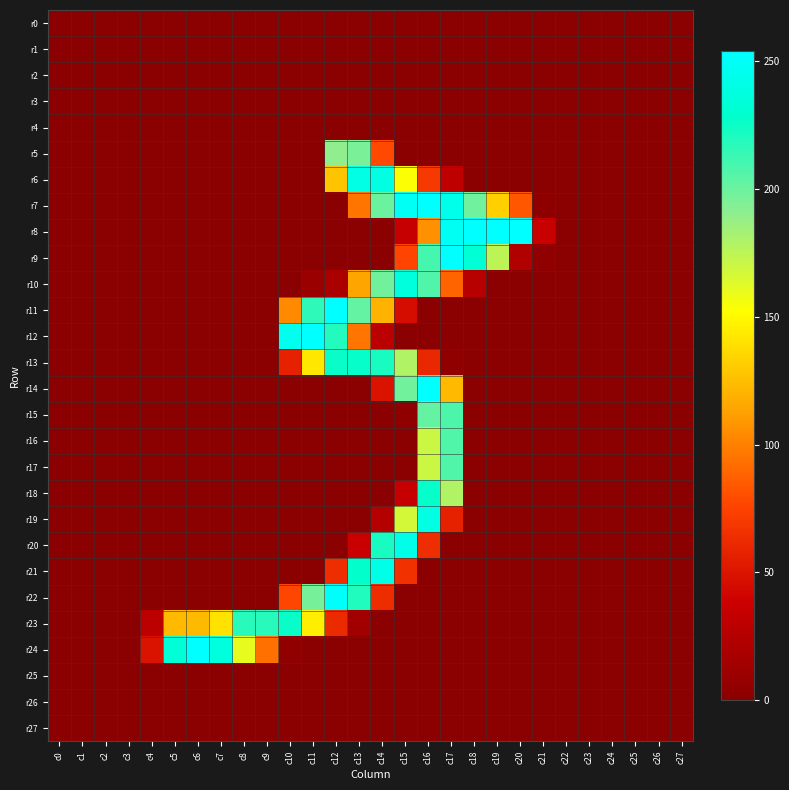

At which category is the sum across all series the highest?

c16